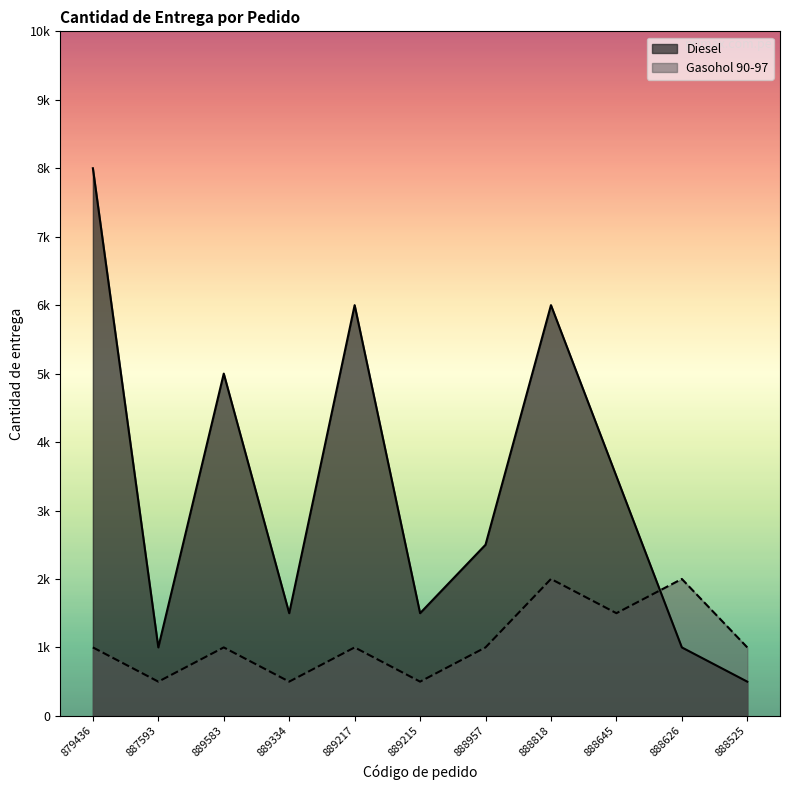

What is the difference between the highest and lowest values at 889334?

1000